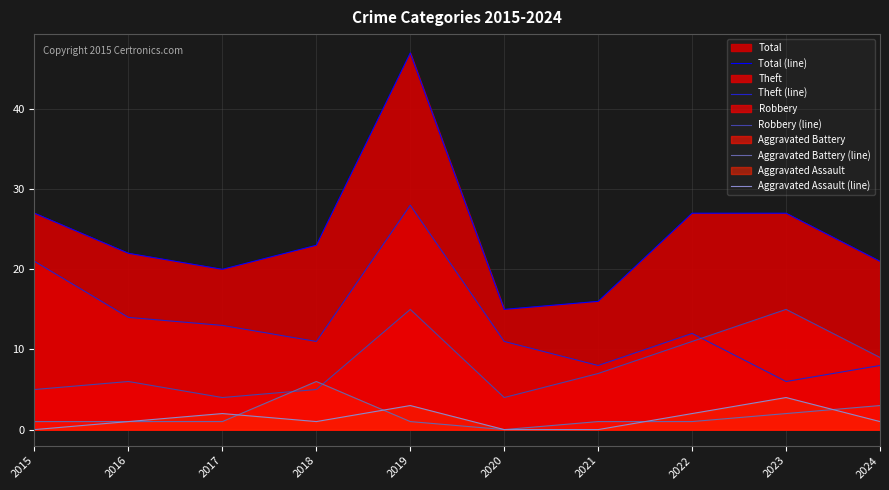

Where is the first local maximum for Total (line)?

2019